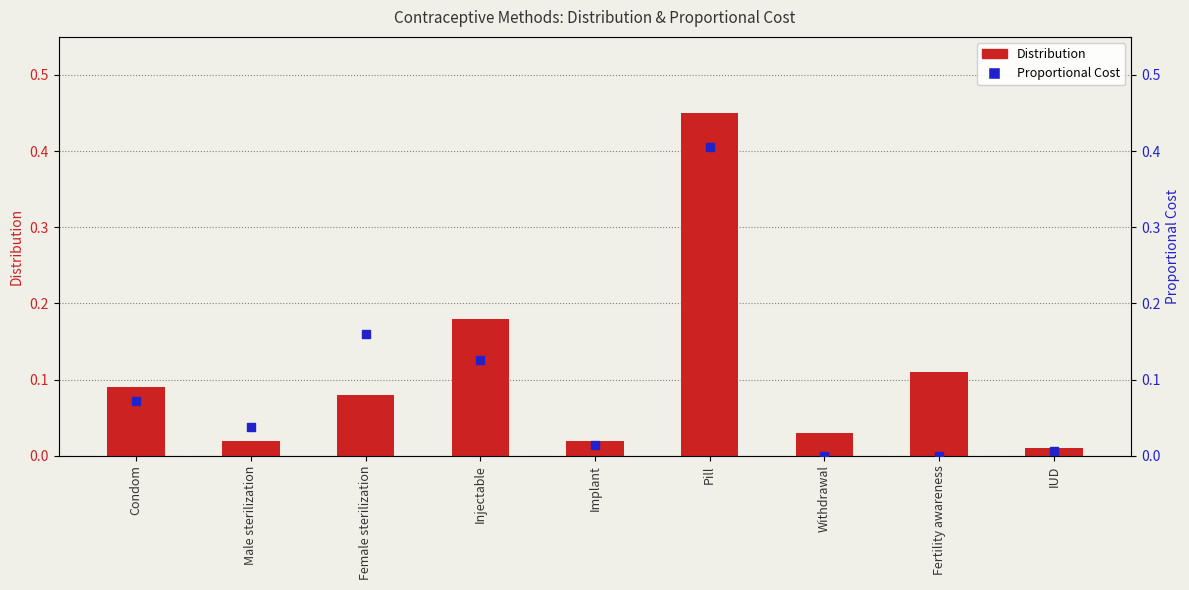

Which series contains the highest Y value?

Distribution